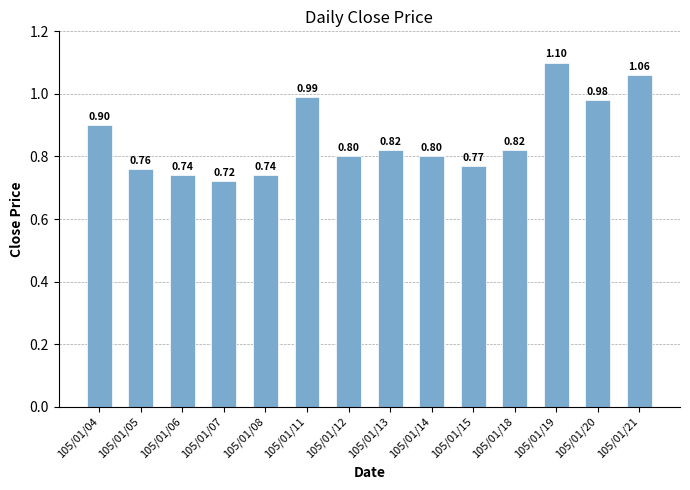

What is the sum of the values at 105/01/20 and 105/01/12?

1.8